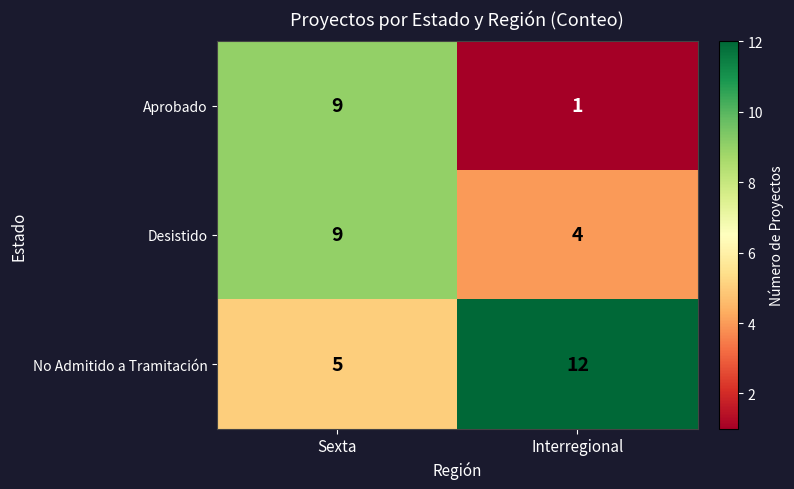

What is the difference between the maximum and minimum values in the Aprobado series?

8